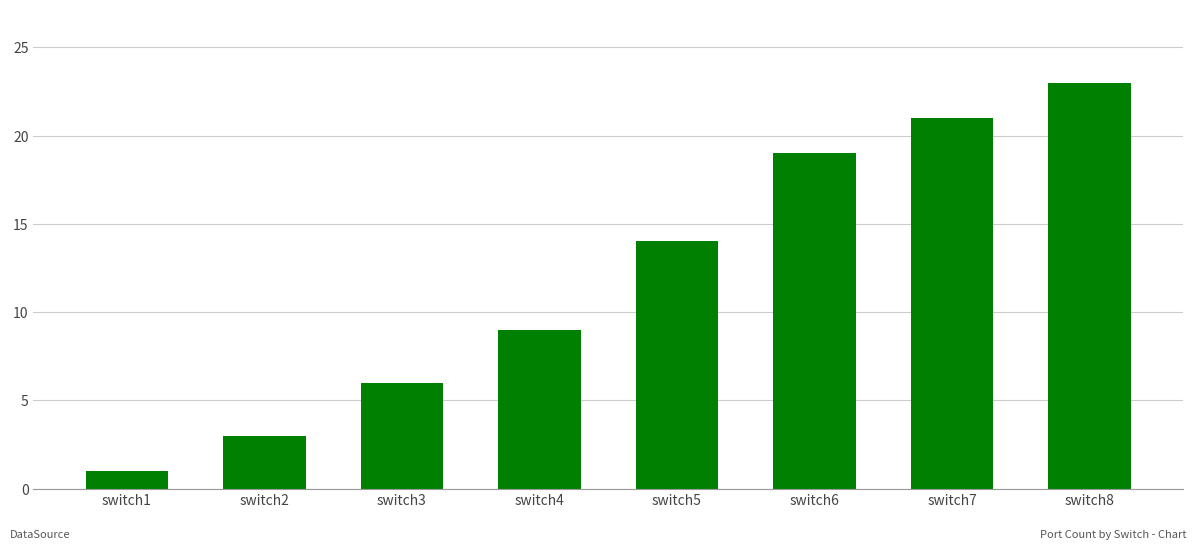

Rank the categories by value from highest to lowest.

switch8, switch7, switch6, switch5, switch4, switch3, switch2, switch1